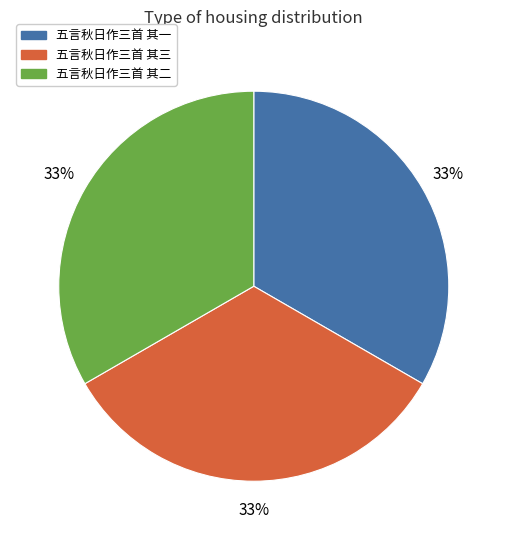

To the nearest percent, what percentage of the pie is 五言秋日作三首 其二?

33%